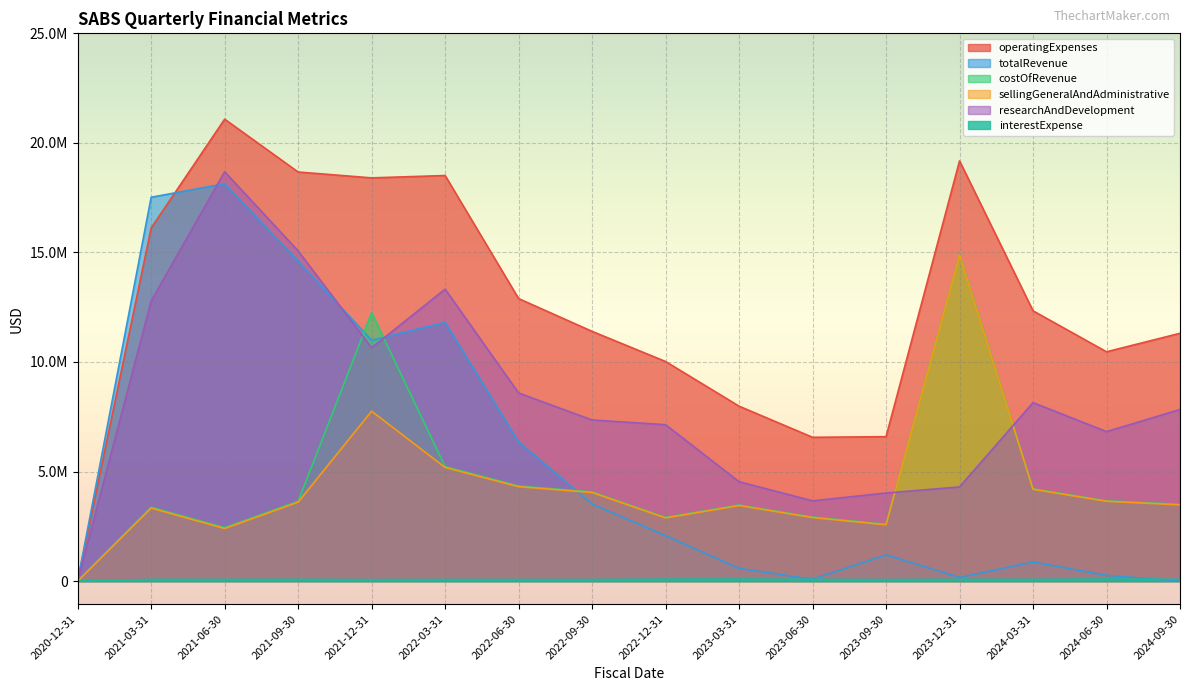

What position from the right is 2023-03-31?

7